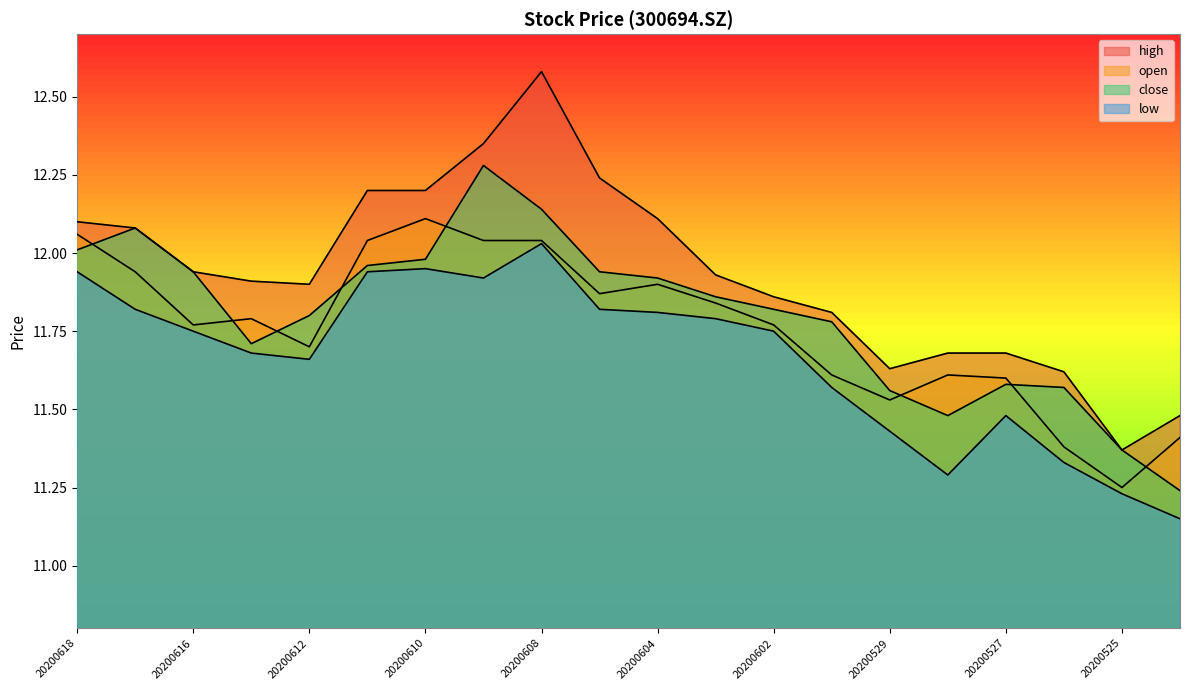

Which category has the highest value in the high series?

20200608